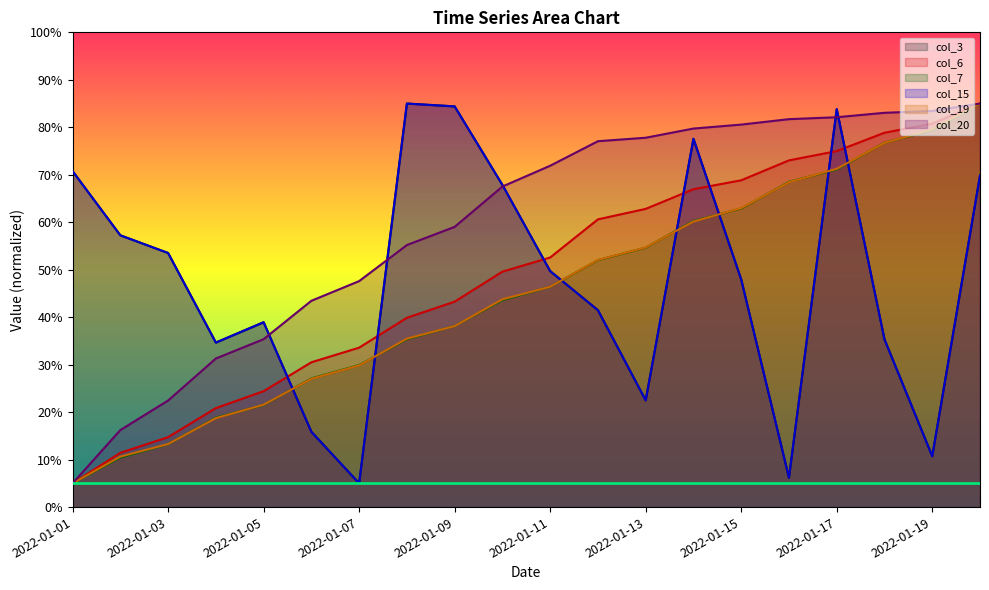

What is the difference between the col_7 values at 2022-01-05 and 2022-01-01?

16.5